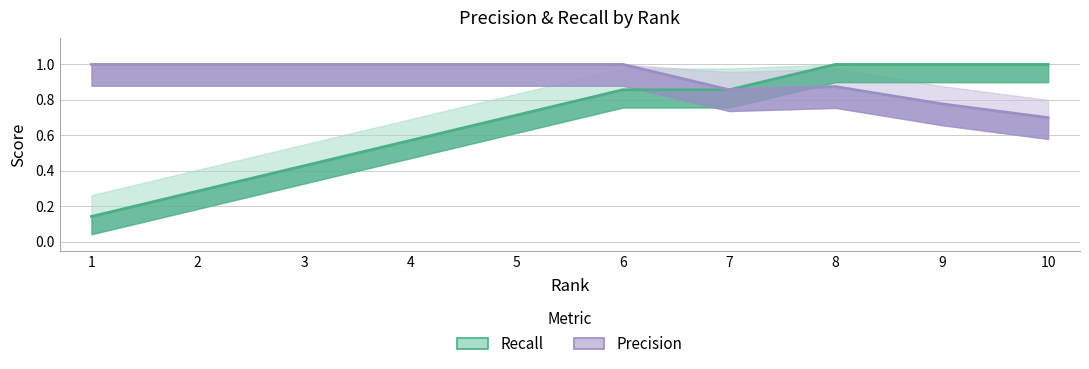

Reading right to left, transcribe all the data shown in this chart.

Recall: 1.0	1.0	1.0	0.9	0.9	0.7	0.6	0.4	0.3	0.1
Precision: 0.7	0.8	0.9	0.9	1.0	1.0	1.0	1.0	1.0	1.0